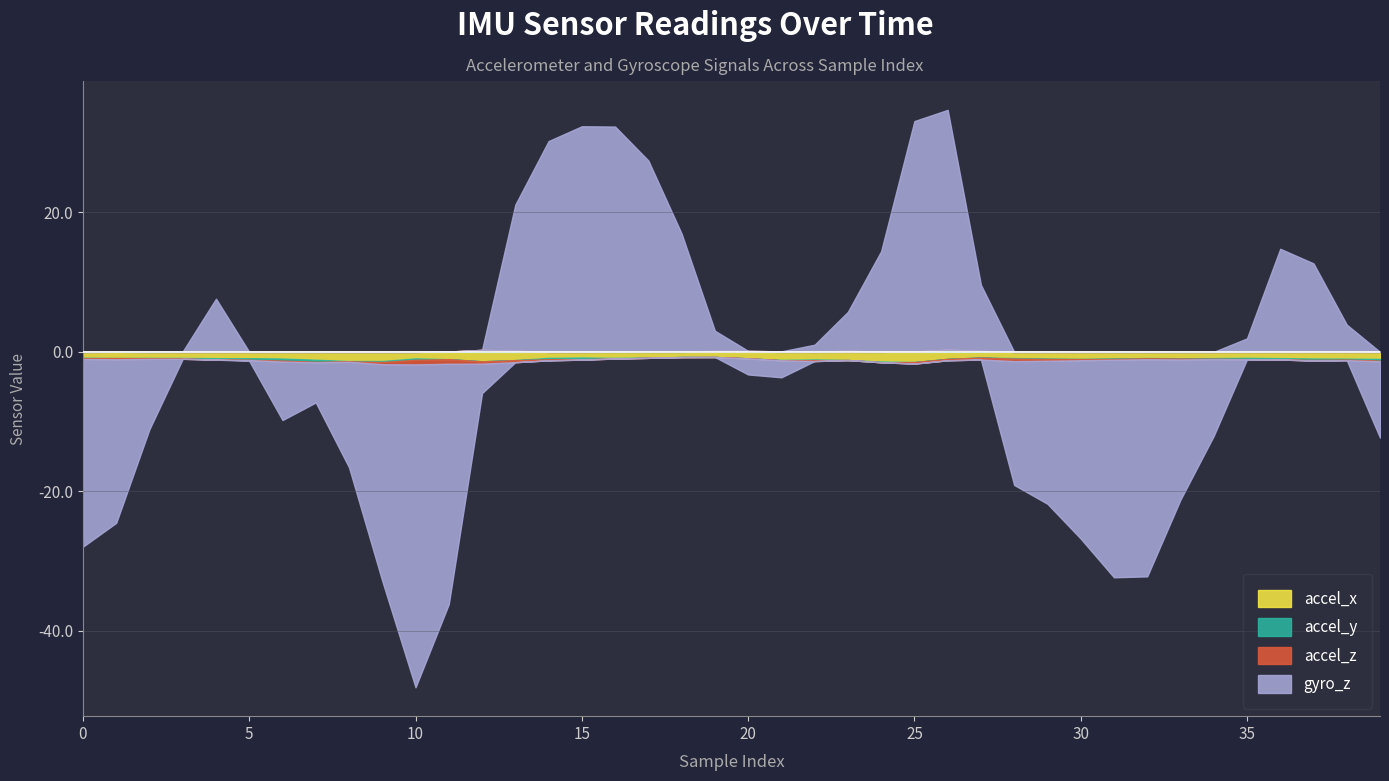

What is the sum of all gyro_z values?

-76.8